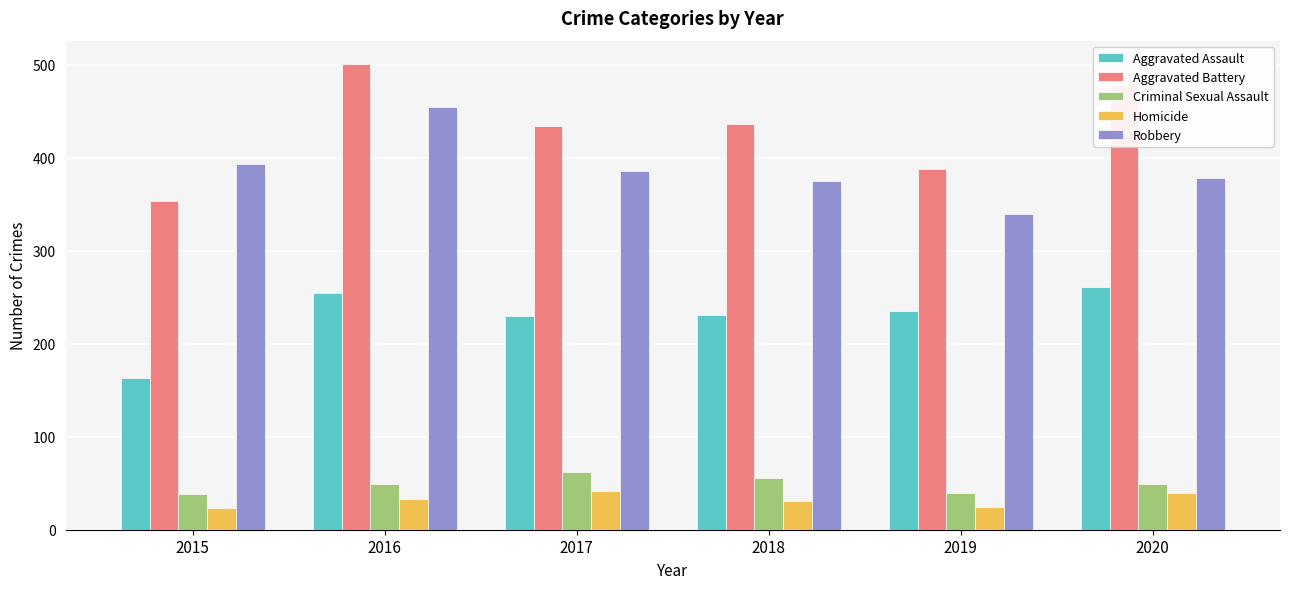

At which category is the sum across all series the highest?

2016